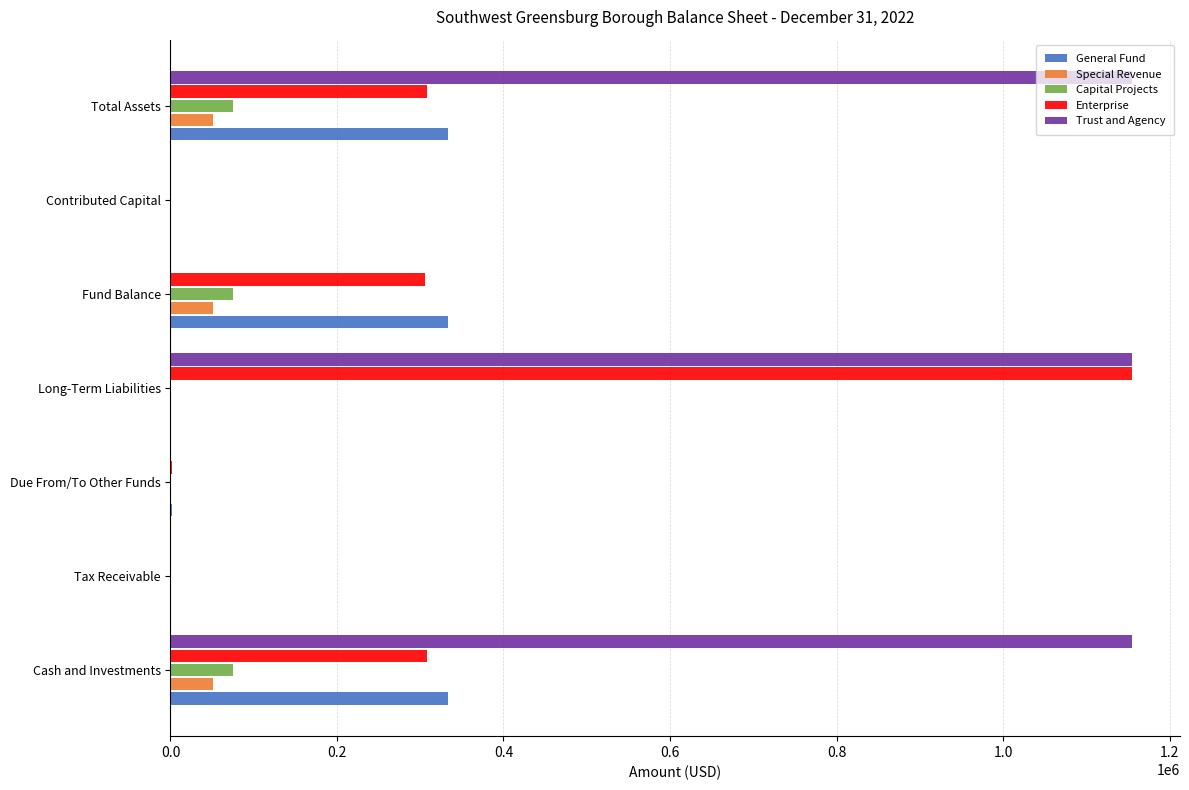

What is the maximum value shown in the chart?

1154340